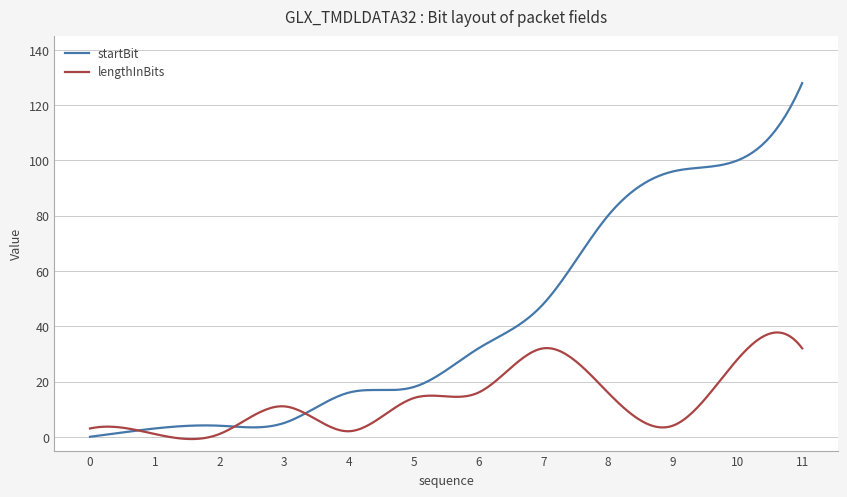

What are all the series names shown in the legend?

startBit, lengthInBits